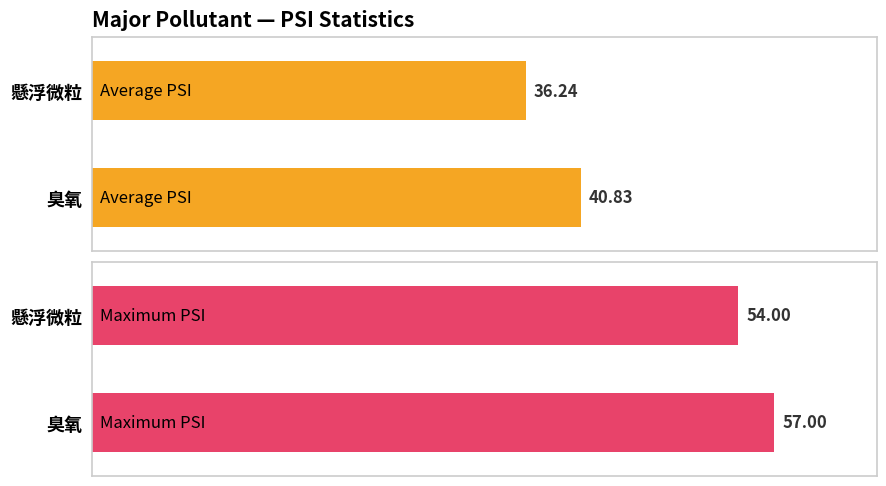

Rank the series by their average value, from highest to lowest.

Maximum PSI, Average PSI